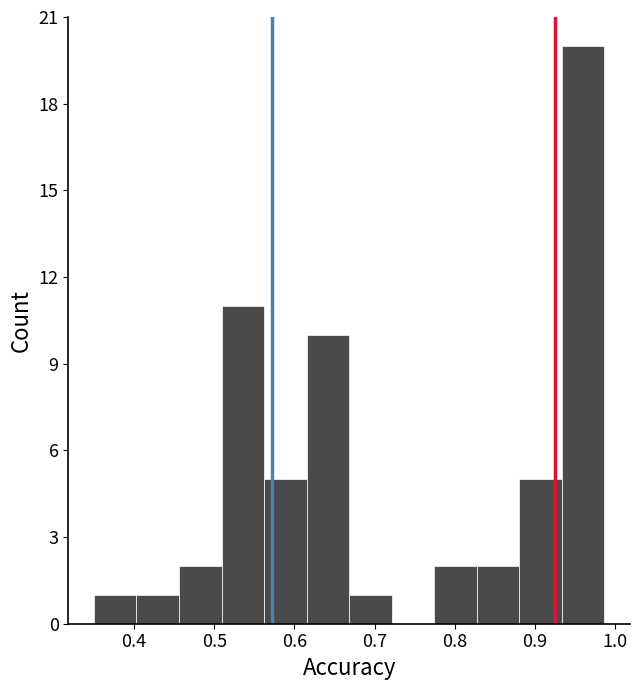

Reading left to right, transcribe this chart: for each bar, give the range it covers on the x-axis and its height. Neither the bar edges nor the heights are printed on the chart, so give them approximately, as read against the axes.

0.35 to 0.40: 1
0.40 to 0.46: 1
0.46 to 0.51: 2
0.51 to 0.56: 11
0.56 to 0.62: 5
0.62 to 0.67: 10
0.67 to 0.72: 1
0.72 to 0.77: 0
0.77 to 0.83: 2
0.83 to 0.88: 2
0.88 to 0.93: 5
0.93 to 0.99: 20